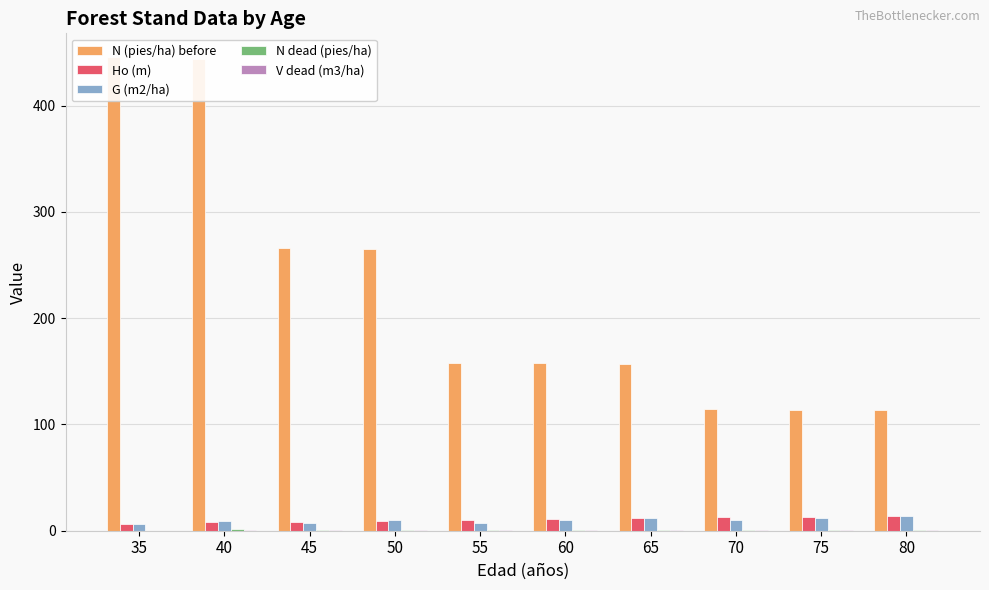

How many groups of bars are there?

10